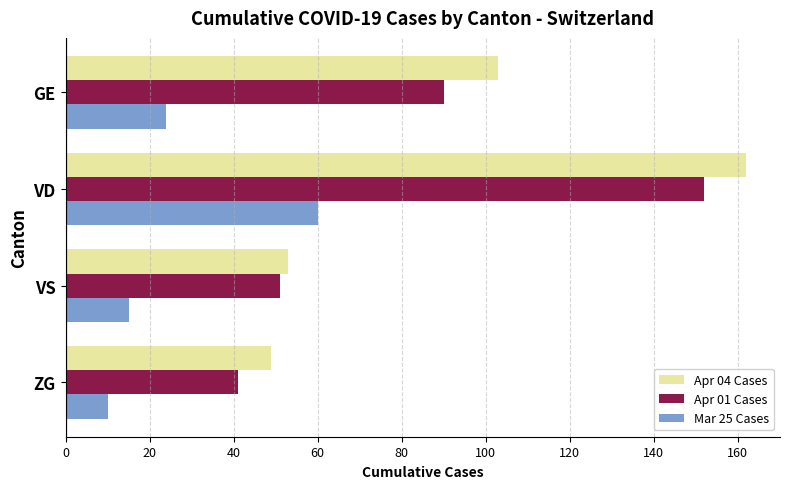

At which category is the sum across all series the highest?

VD